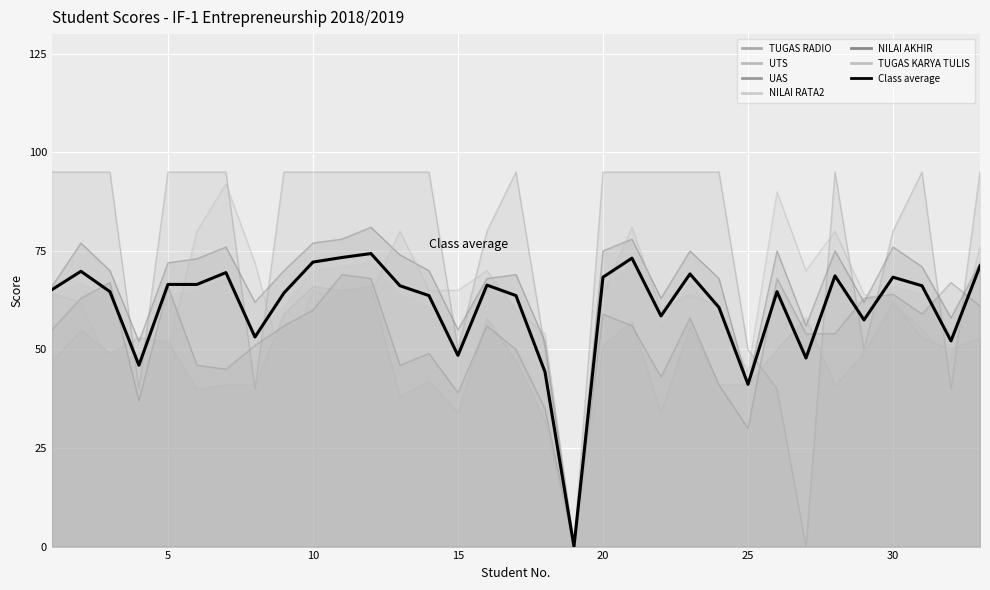

What is the average value?

60.8